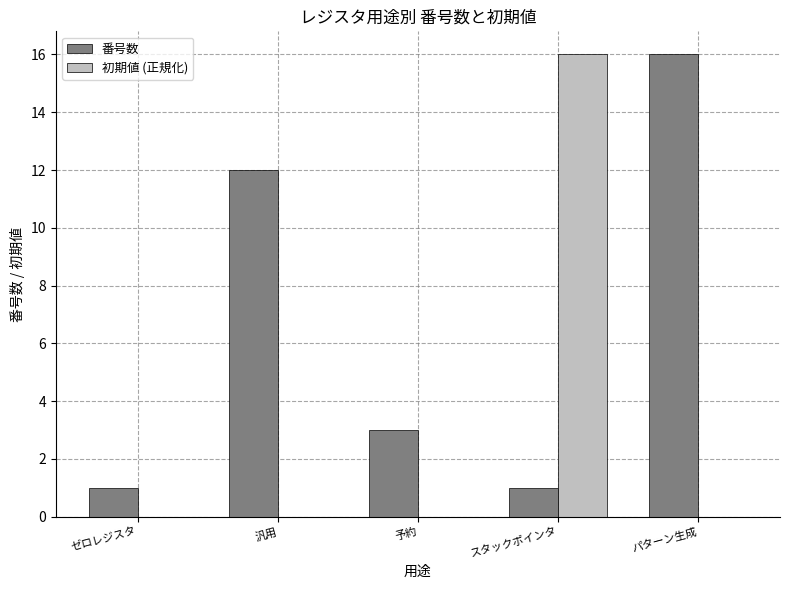

What is the maximum value shown in the chart?

16